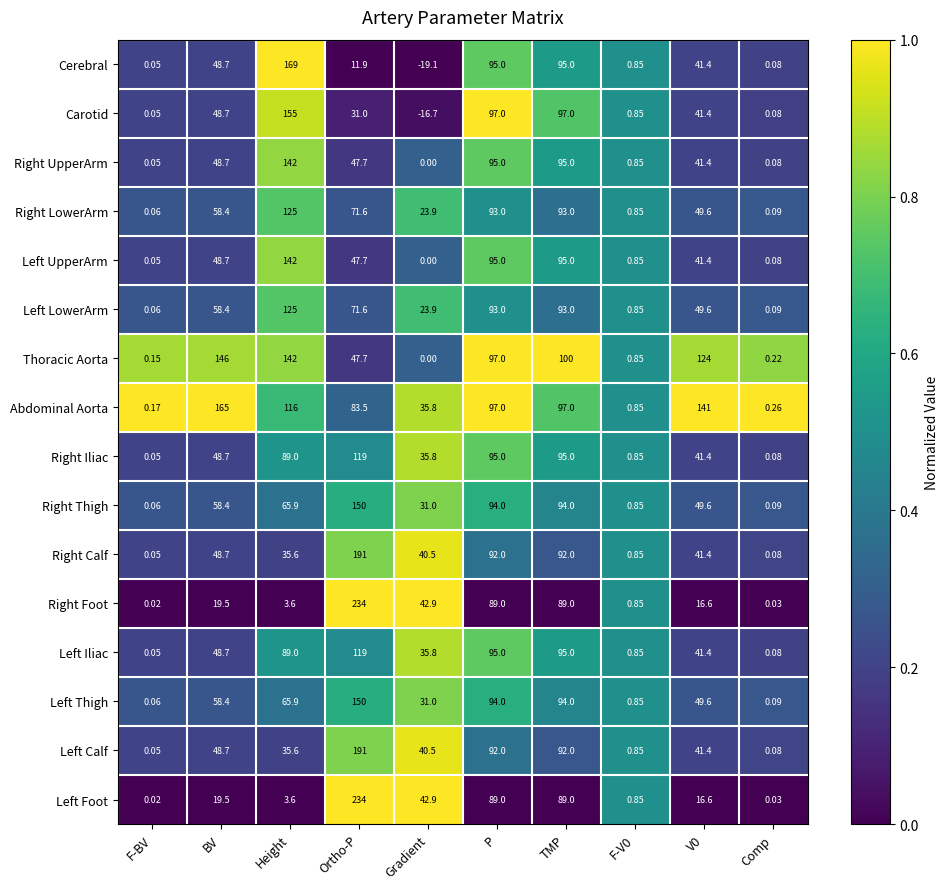

Between BV and F-V0, which series saw the biggest shift?

Abdominal Aorta